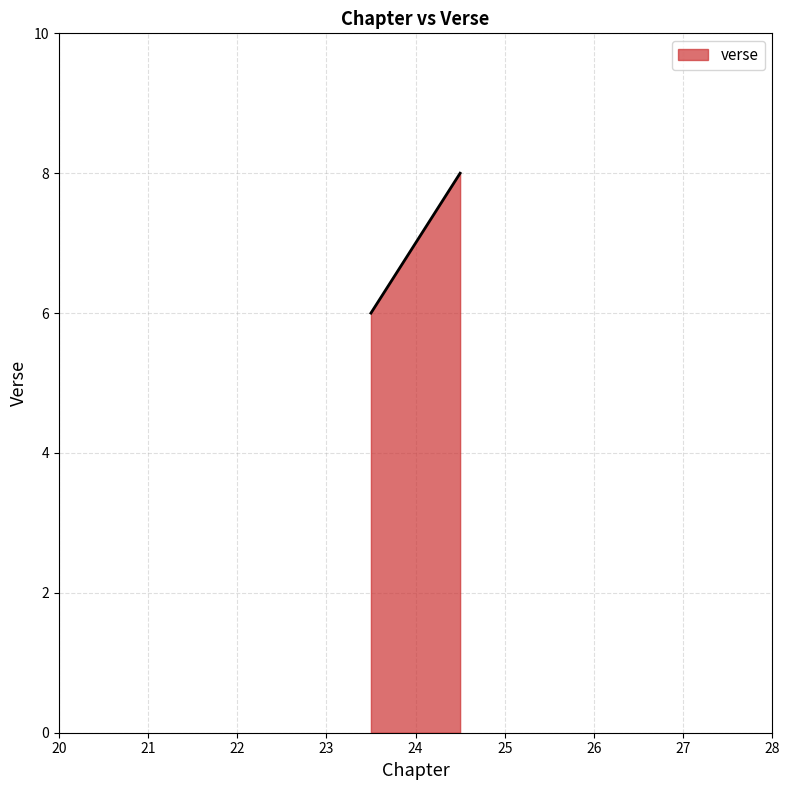

What is the sum of all values?

21